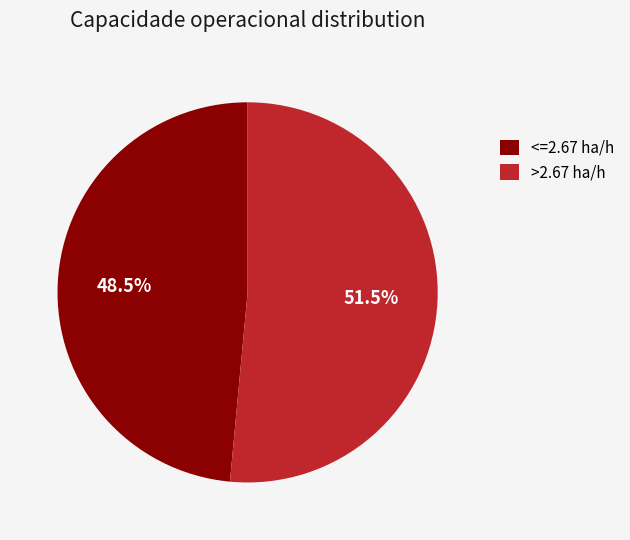

Which category accounts for the majority?

>2.67 ha/h